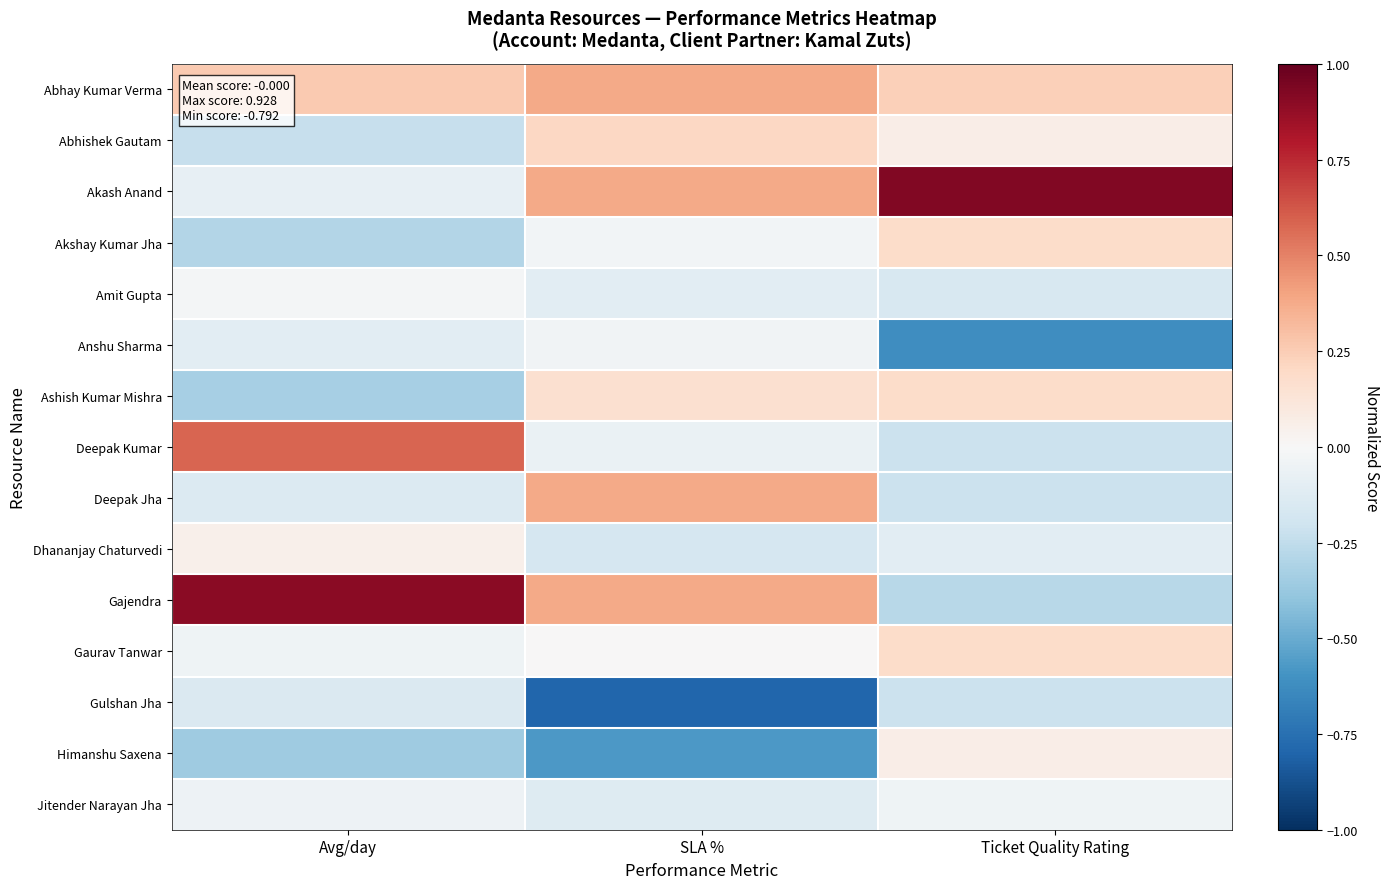

Which has a higher value, Ticket Quality Rating or Avg/day?

Avg/day